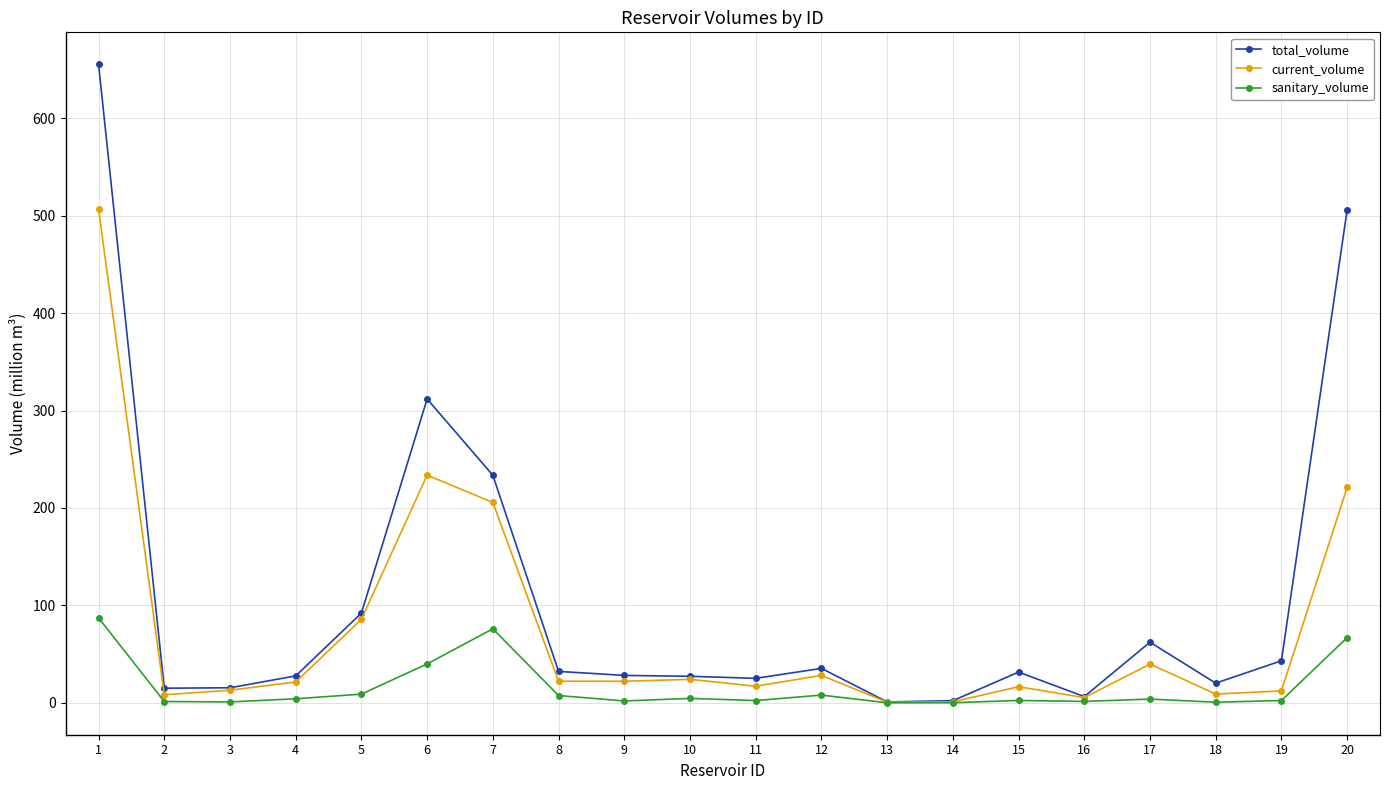

Which series has the largest total across all categories?

total_volume